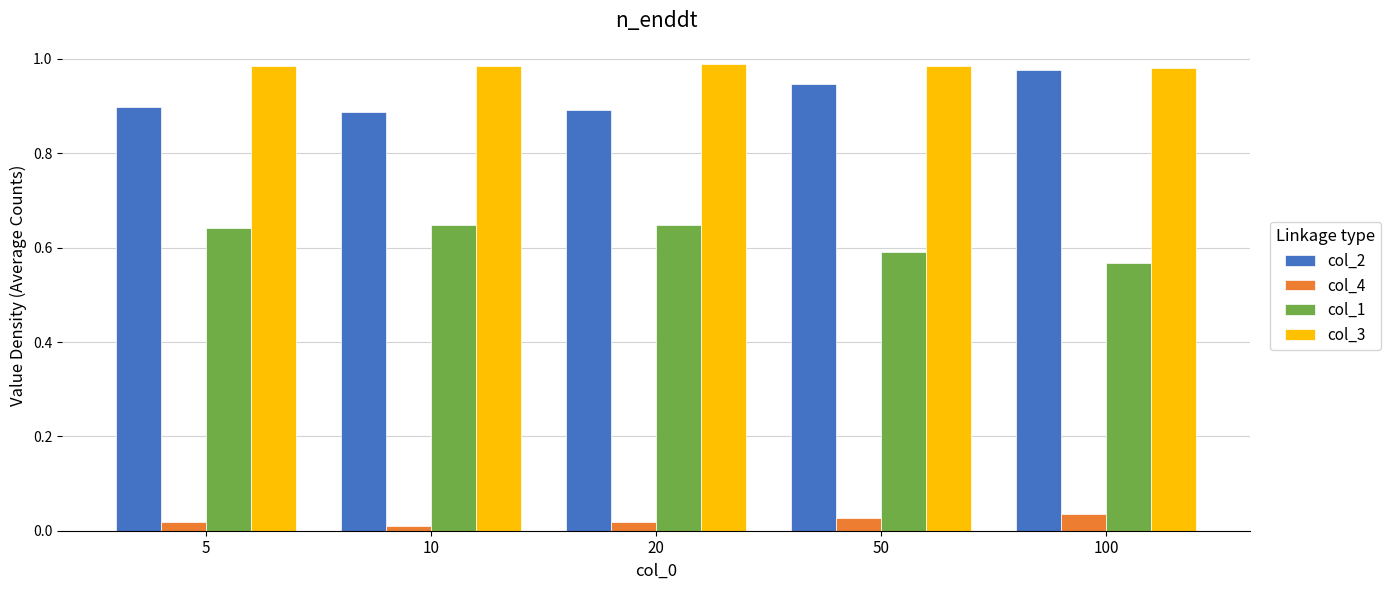

What are all the series names shown in the legend?

col_2, col_4, col_1, col_3